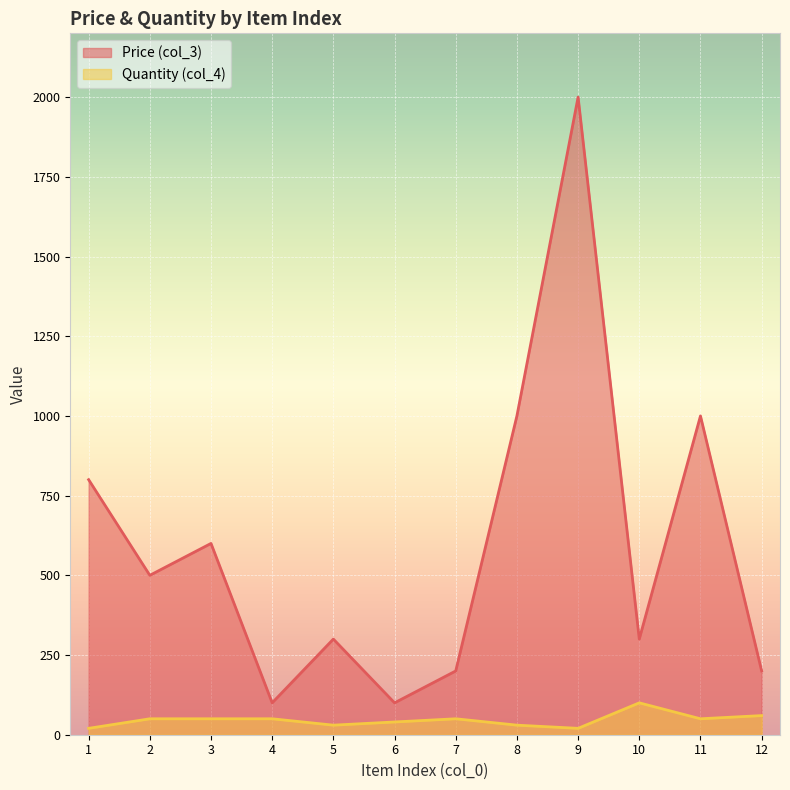

Which has a higher value, 3 or 5?

3